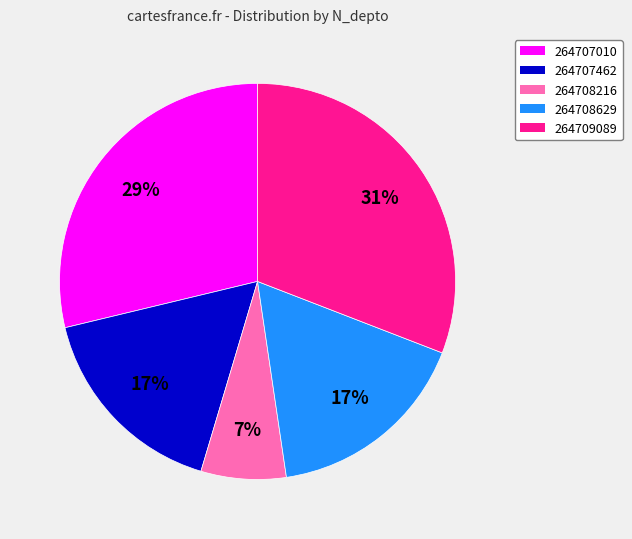

To the nearest percent, what is the average slice percentage?

20%